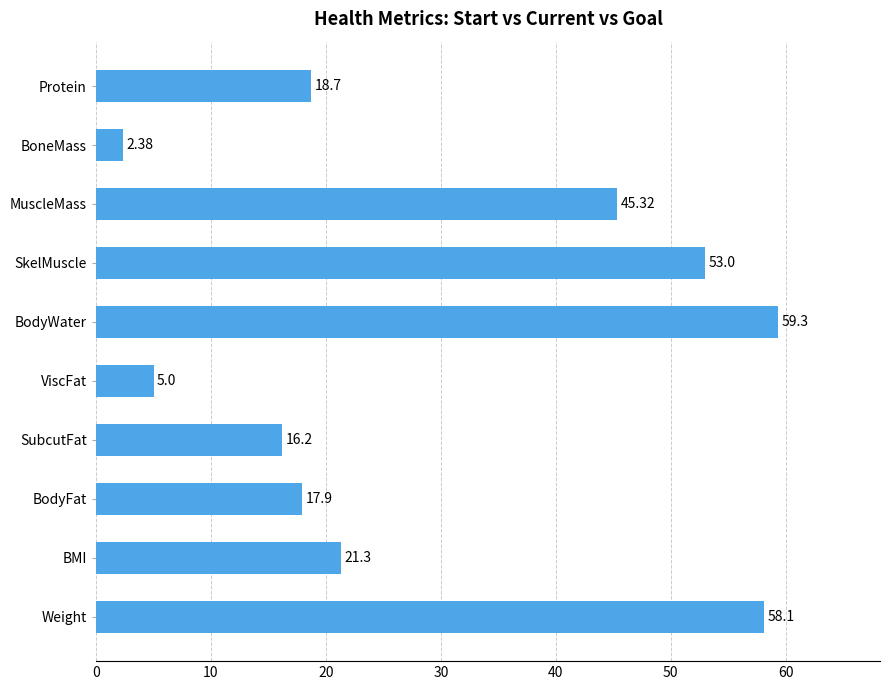

Are the bars horizontal?

Yes